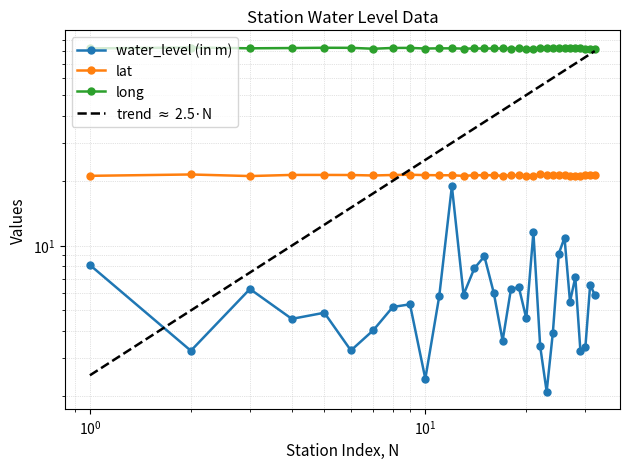

True or false: long and water_level (in m) intersect in this chart.

False